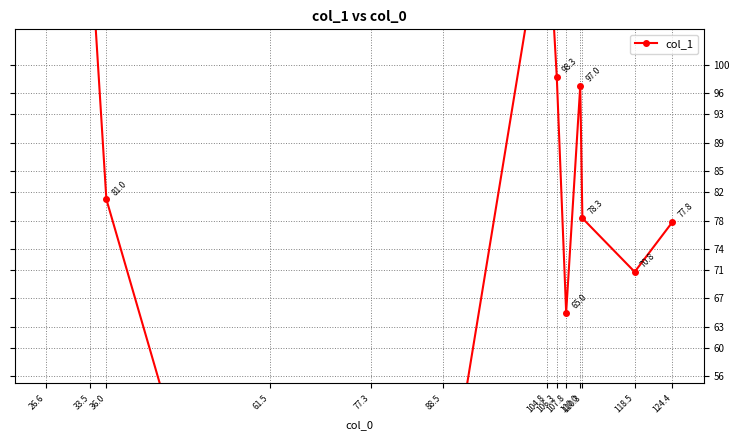

Reading left to right, list all the values displayed in this chart.

26.6=109.0	33.5=117.2	36.0=81.0	61.5=1.5	77.3=11.3	88.5=33.8	104.8=123.5	106.3=98.3	107.8=65.0	110.0=97.0	110.3=78.3	118.5=70.8	124.4=77.8